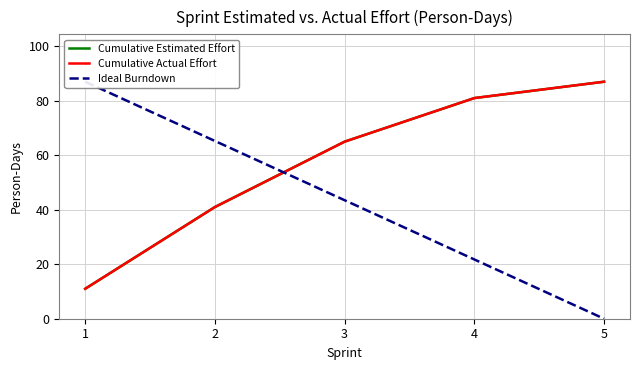

How many lines are shown in the chart?

3